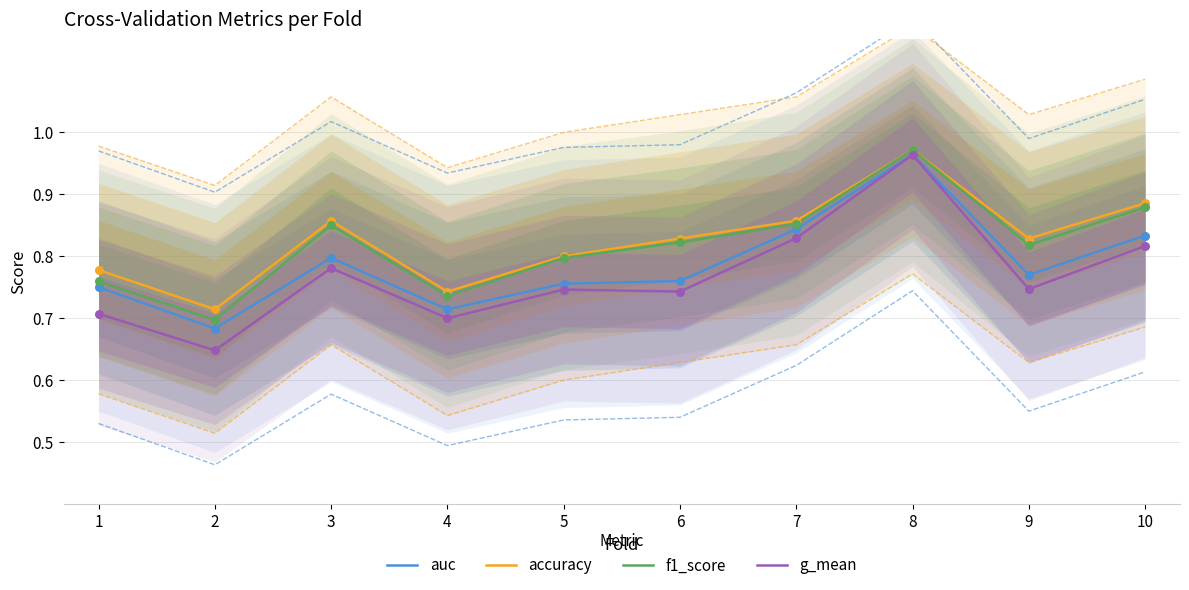

At how many categories does at least one series exceed 0?

10